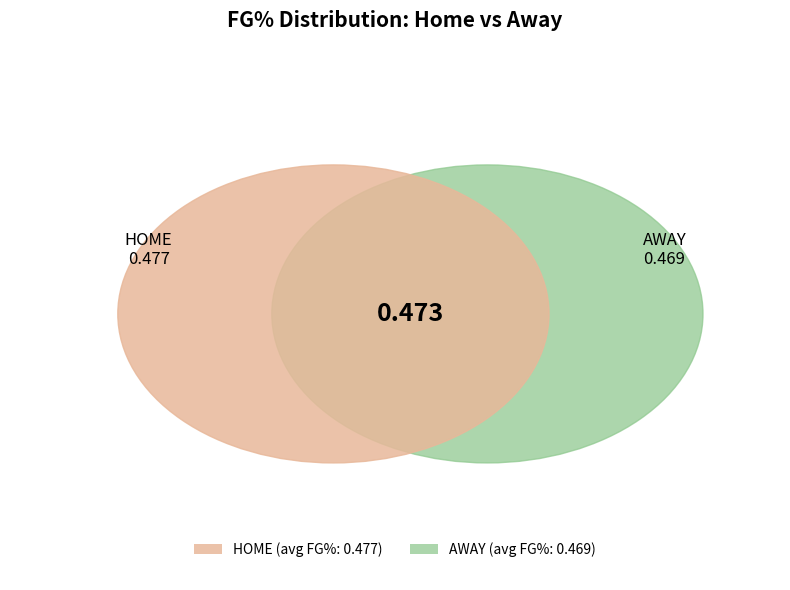

What is the smallest slice in the pie chart?

AWAY